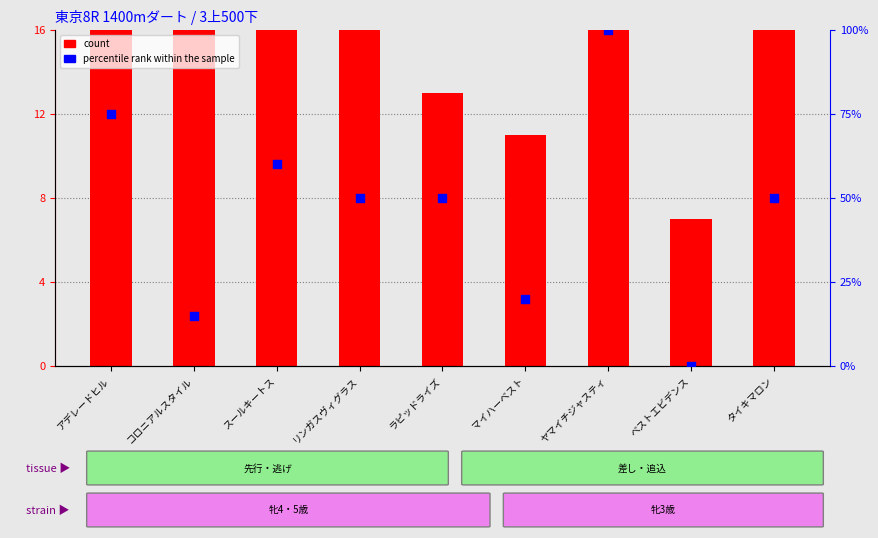

At how many categories does at least one series exceed 73?

2